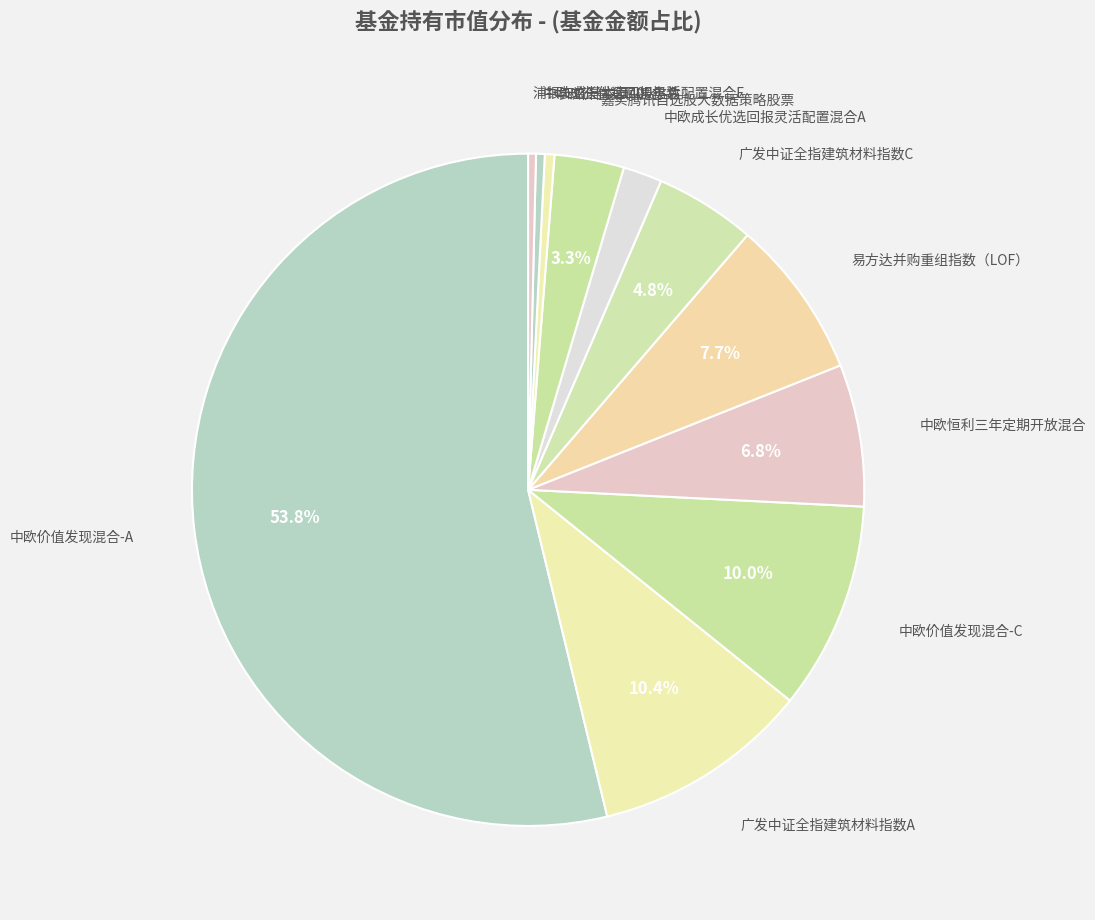

How many slices are in this pie chart?

11